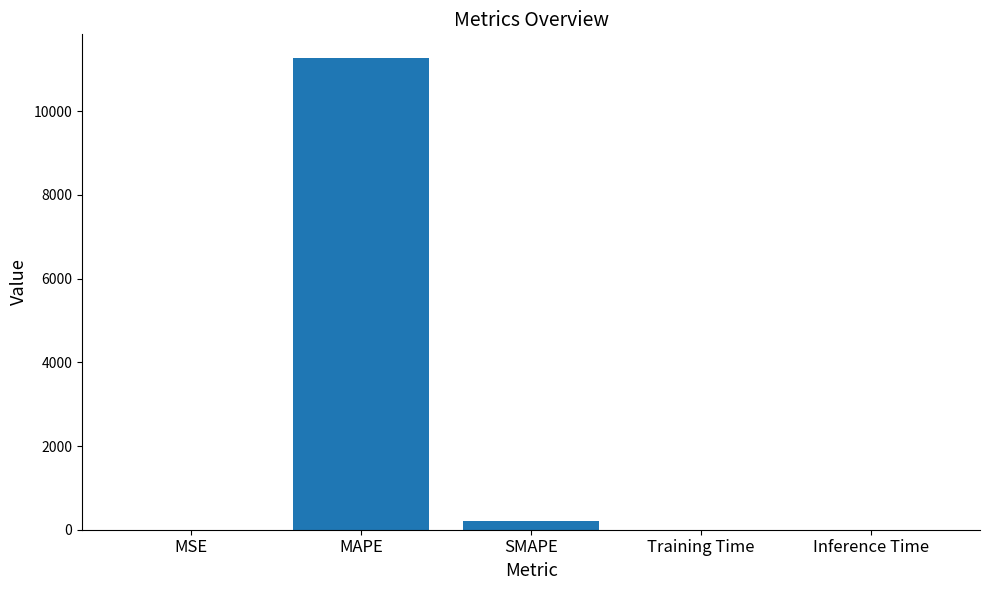

Which category has the highest value across all series?

MAPE